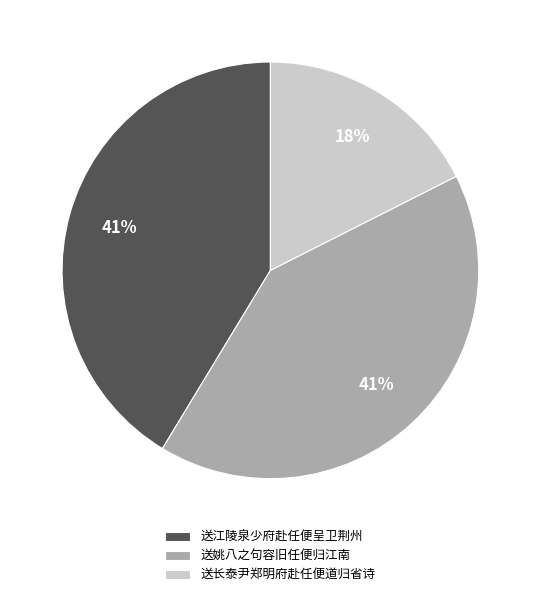

Which slice is the smallest?

送长泰尹郑明府赴任便道归省诗